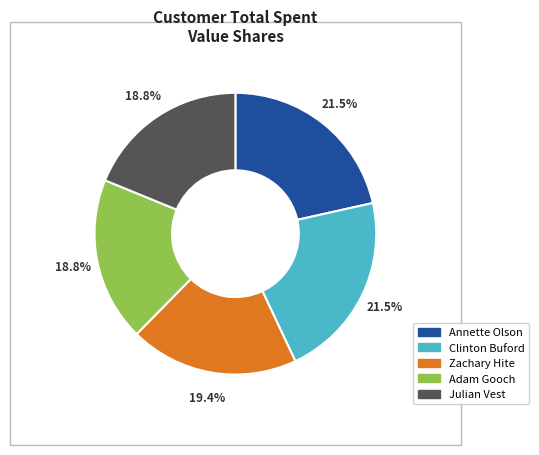

Is Adam Gooch the majority of the pie?

No